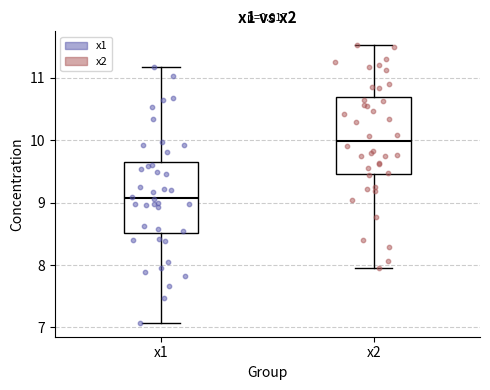

Reading left to right, transcribe this box plot: for each box, give where its median line is, the range the box spans, and where its two whiskers end, as read against the y-axis. The values are not printed on the chart, so give them approximately, as read against the axis.

x1: median 9.1, box 8.5 to 9.6, whiskers 7.1 to 11.2
x2: median 10.0, box 9.5 to 10.7, whiskers 8.0 to 11.5